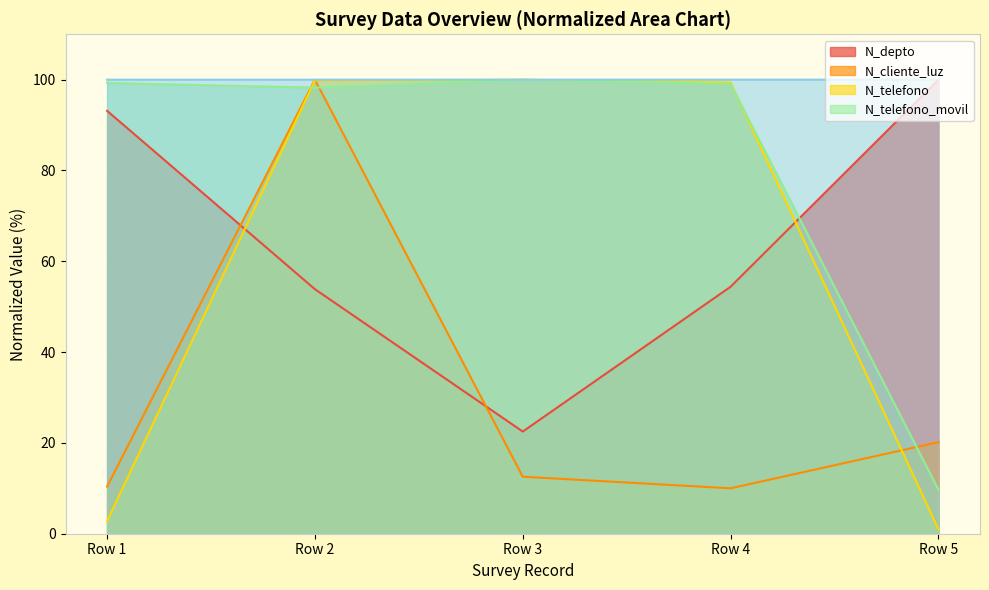

The N_telefono series shows 99.8 at Row 2. True or false?

True